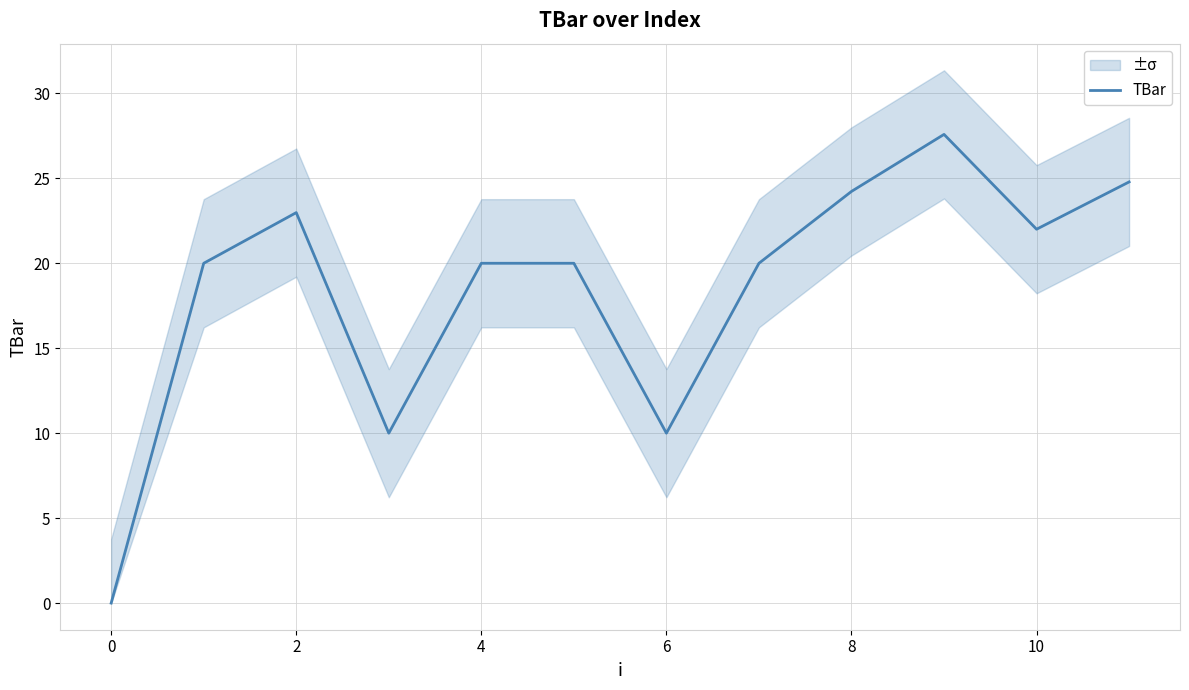

True or false: the data has more than 0 interior local peaks.

True